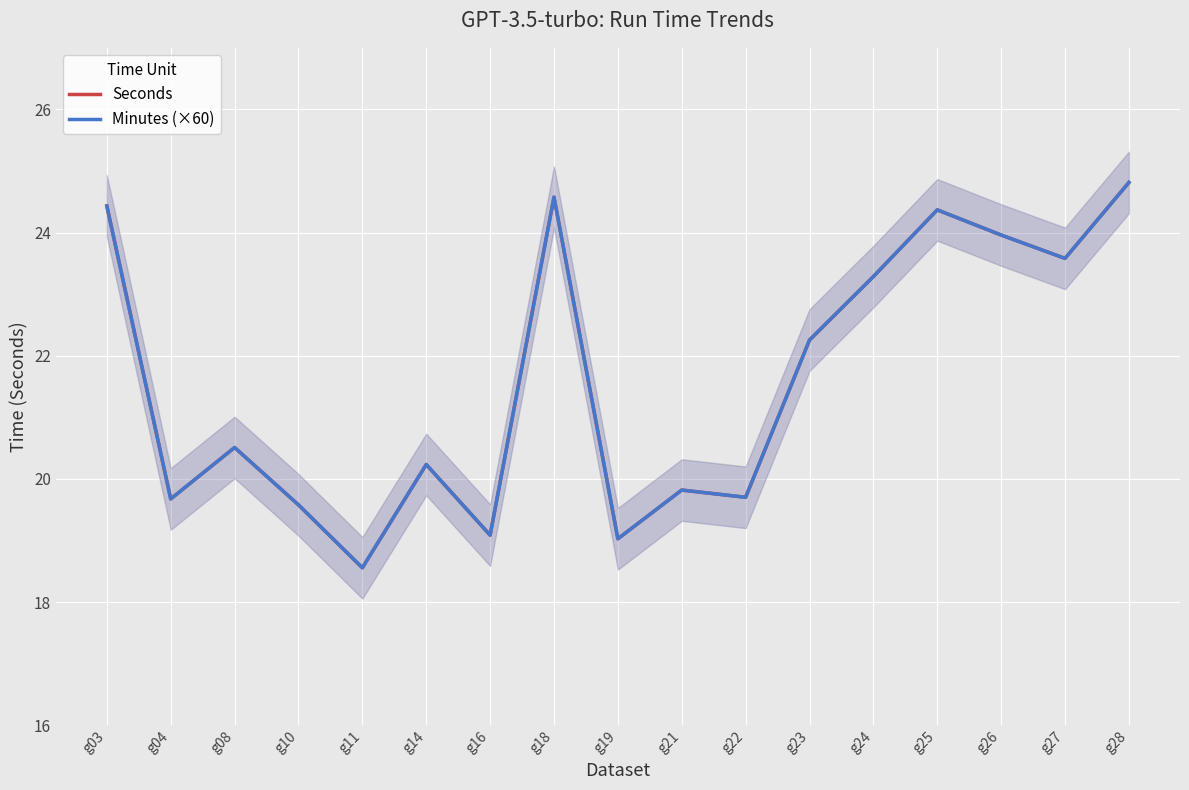

True or false: Seconds and Minutes (×60) intersect in this chart.

False